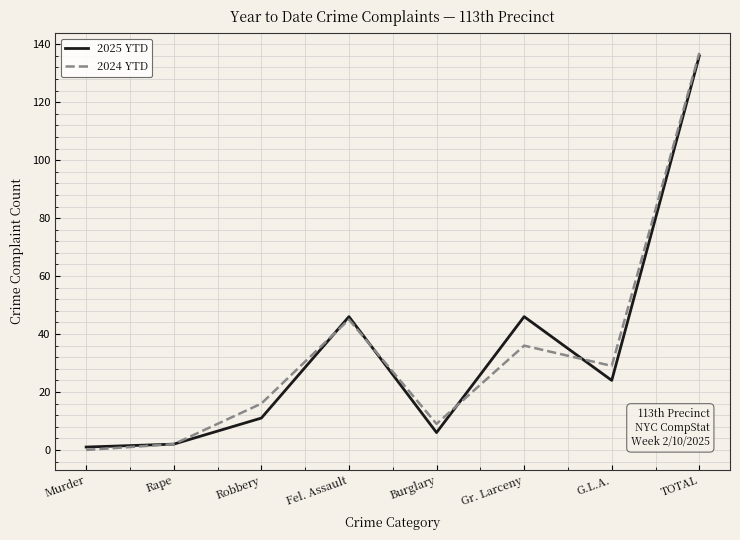

Does the chart have visible grid lines?

Yes